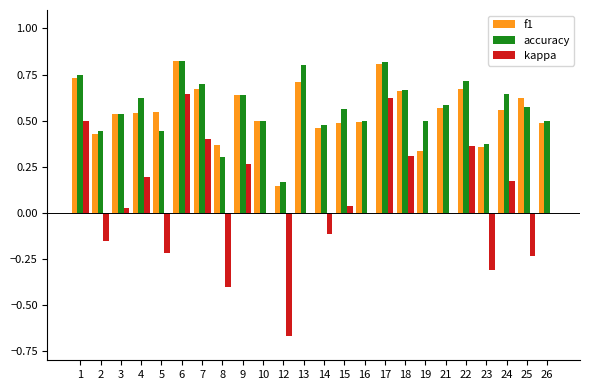

What is the sum of all accuracy values?

13.6